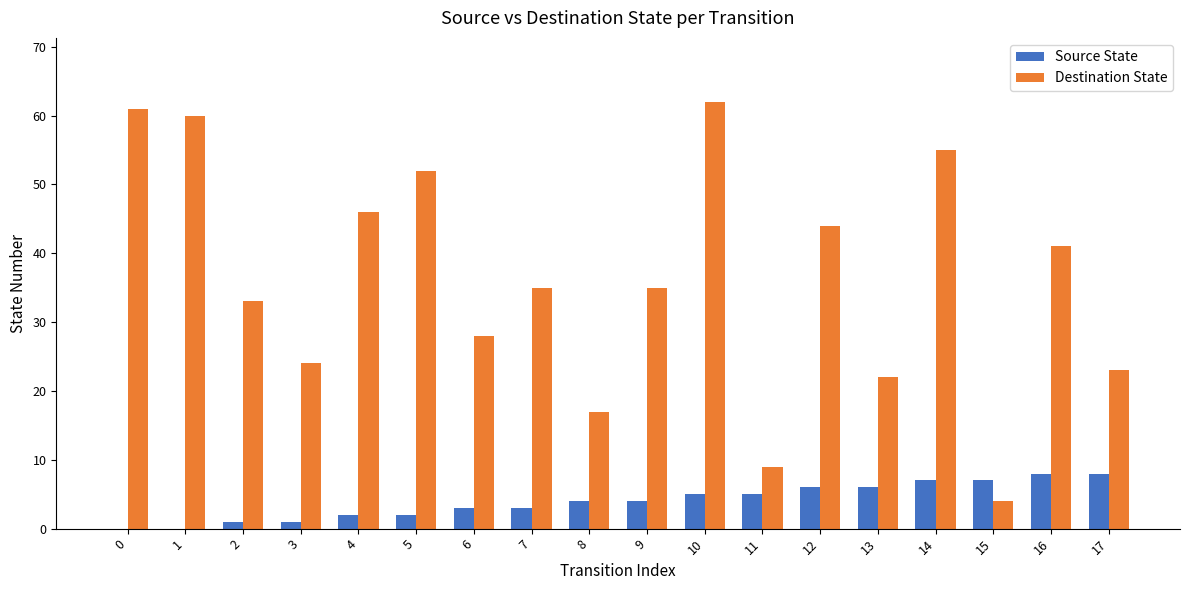

At which category is the sum across all series the highest?

10